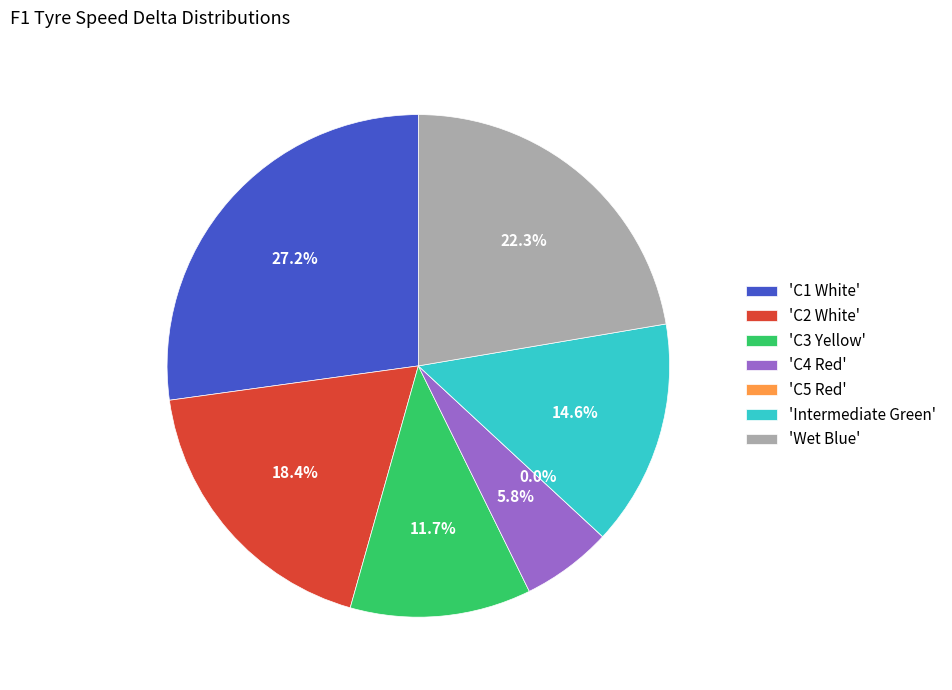

Which slice is the largest?

C1 White